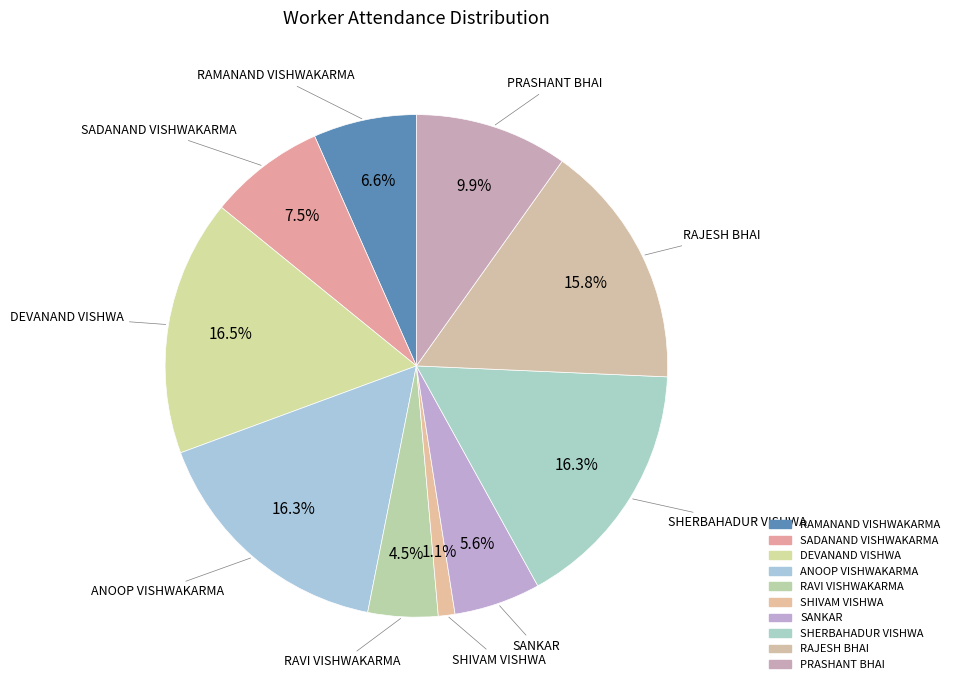

Count the number of slices in the pie.

10